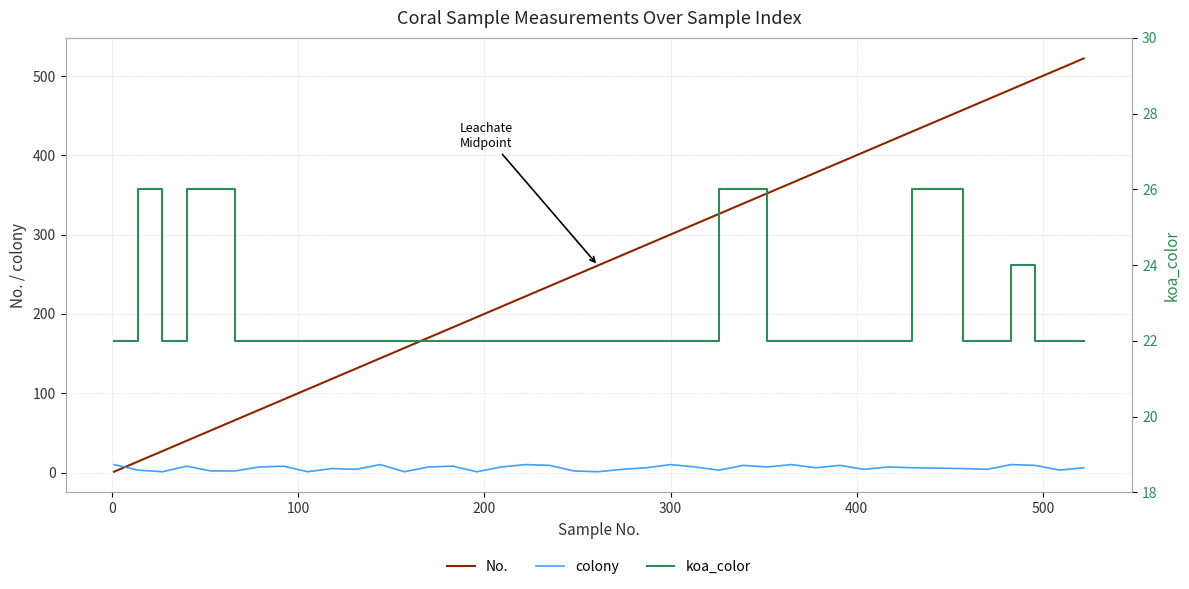

How many times do No. and colony cross each other?

1